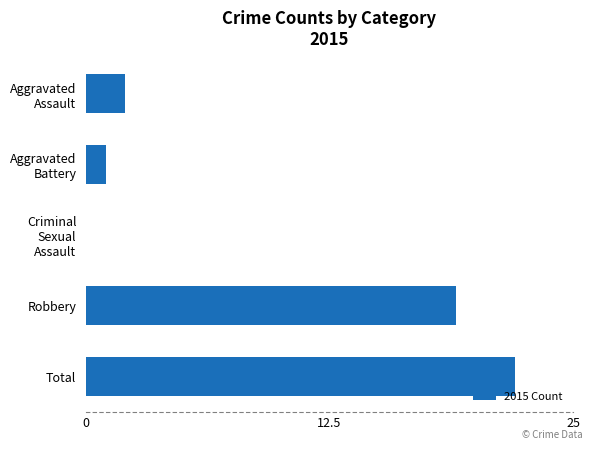

What is the sum of all values?

44